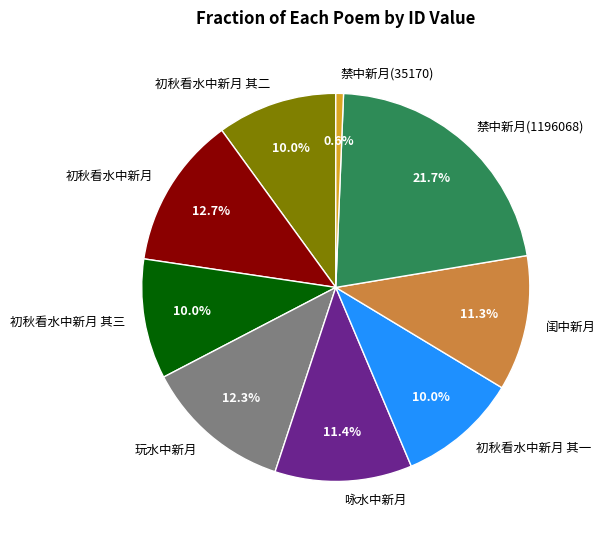

To the nearest percent, what is the difference between the 闺中新月 and 初秋看水中新月 其二 slice percentages?

1%